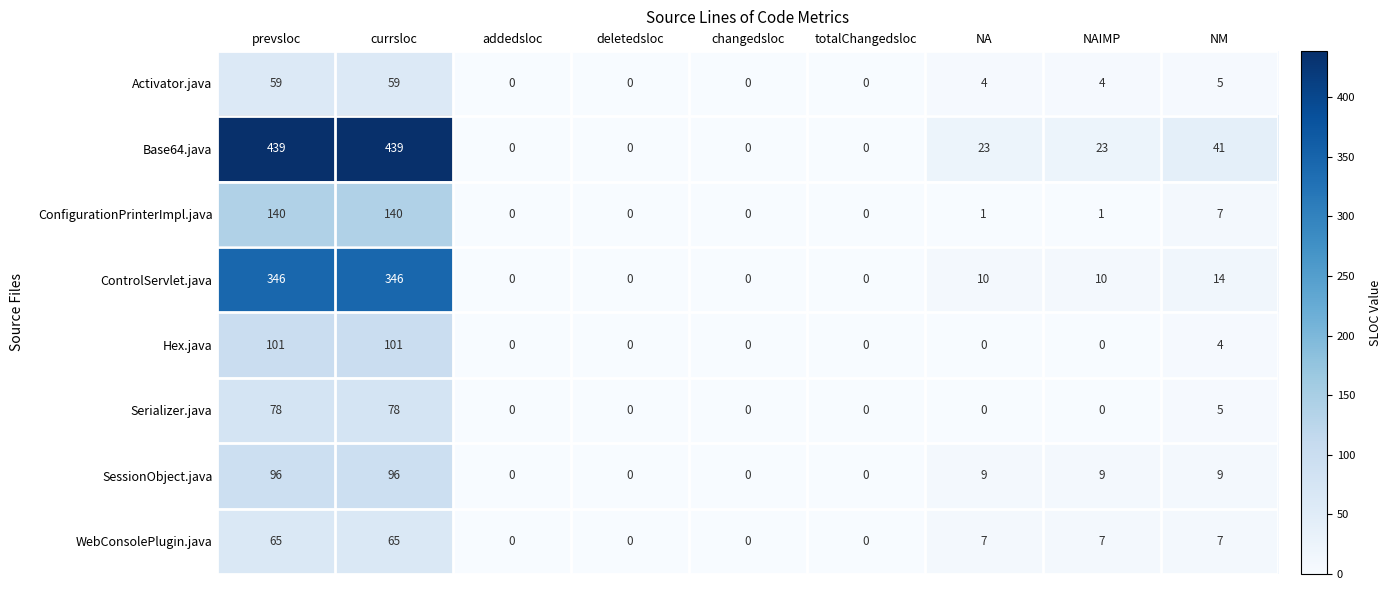

How many data points in SessionObject.java are less than 9?

4